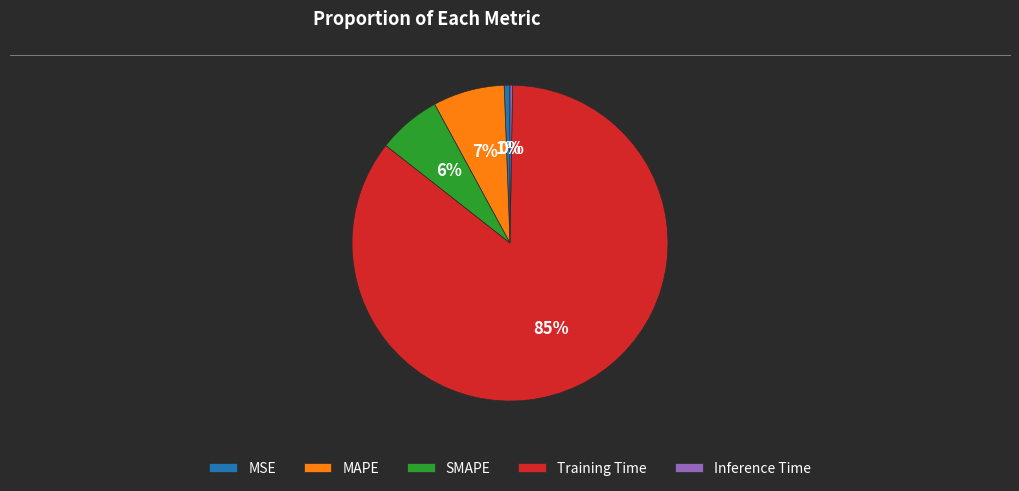

What percentage is the SMAPE slice, to the nearest percent?

6%